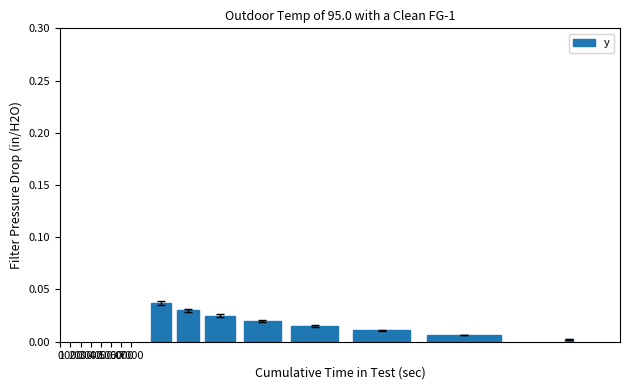

Rank the categories by value from highest to lowest.

0, 1000, 2000, 3000, 4000, 5000, 6000, 7000